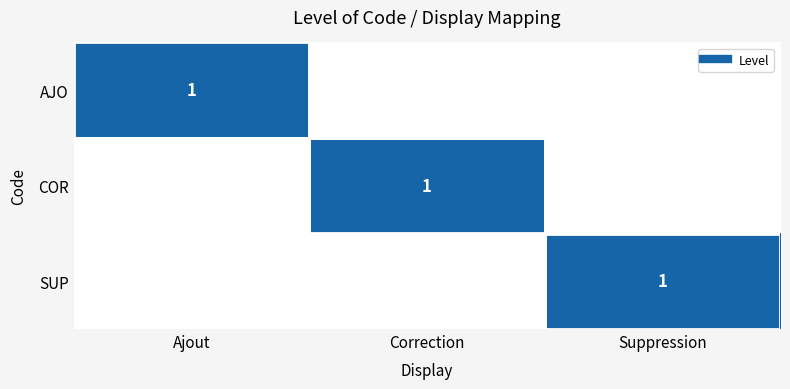

The COR series shows 0 at Suppression. True or false?

False